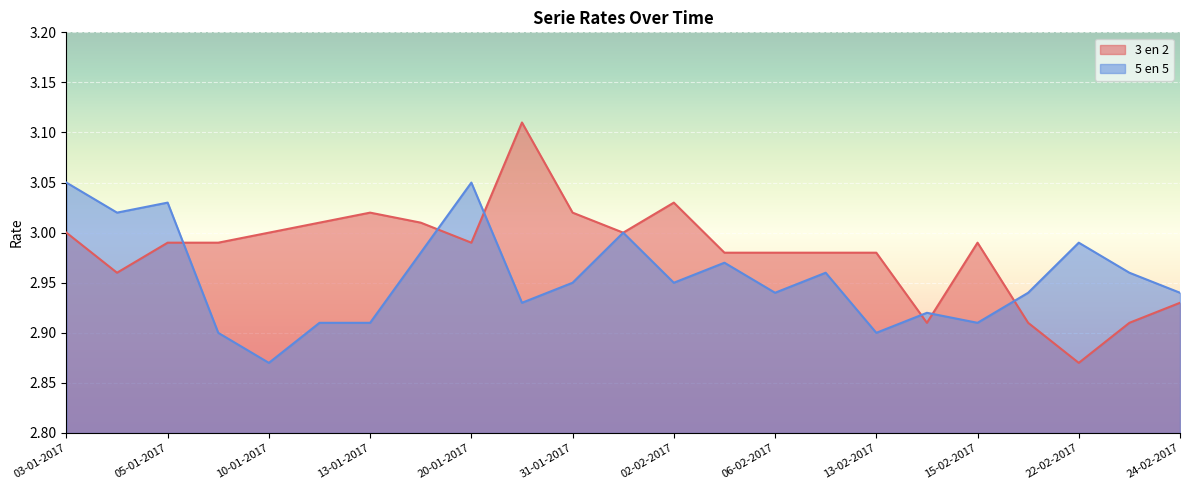

Reading left to right, list all the values displayed in this chart.

3 en 2: 03-01-2017=3.0	04-01-2017=3.0	05-01-2017=3.0	06-01-2017=3.0	10-01-2017=3.0	12-01-2017=3.0	13-01-2017=3.0	17-01-2017=3.0	20-01-2017=3.0	25-01-2017=3.1	31-01-2017=3.0	01-02-2017=3.0	02-02-2017=3.0	03-02-2017=3.0	06-02-2017=3.0	07-02-2017=3.0	13-02-2017=3.0	14-02-2017=2.9	15-02-2017=3.0	20-02-2017=2.9	22-02-2017=2.9	23-02-2017=2.9	24-02-2017=2.9
5 en 5: 03-01-2017=3.0	04-01-2017=3.0	05-01-2017=3.0	06-01-2017=2.9	10-01-2017=2.9	12-01-2017=2.9	13-01-2017=2.9	17-01-2017=3.0	20-01-2017=3.0	25-01-2017=2.9	31-01-2017=3.0	01-02-2017=3.0	02-02-2017=3.0	03-02-2017=3.0	06-02-2017=2.9	07-02-2017=3.0	13-02-2017=2.9	14-02-2017=2.9	15-02-2017=2.9	20-02-2017=2.9	22-02-2017=3.0	23-02-2017=3.0	24-02-2017=2.9